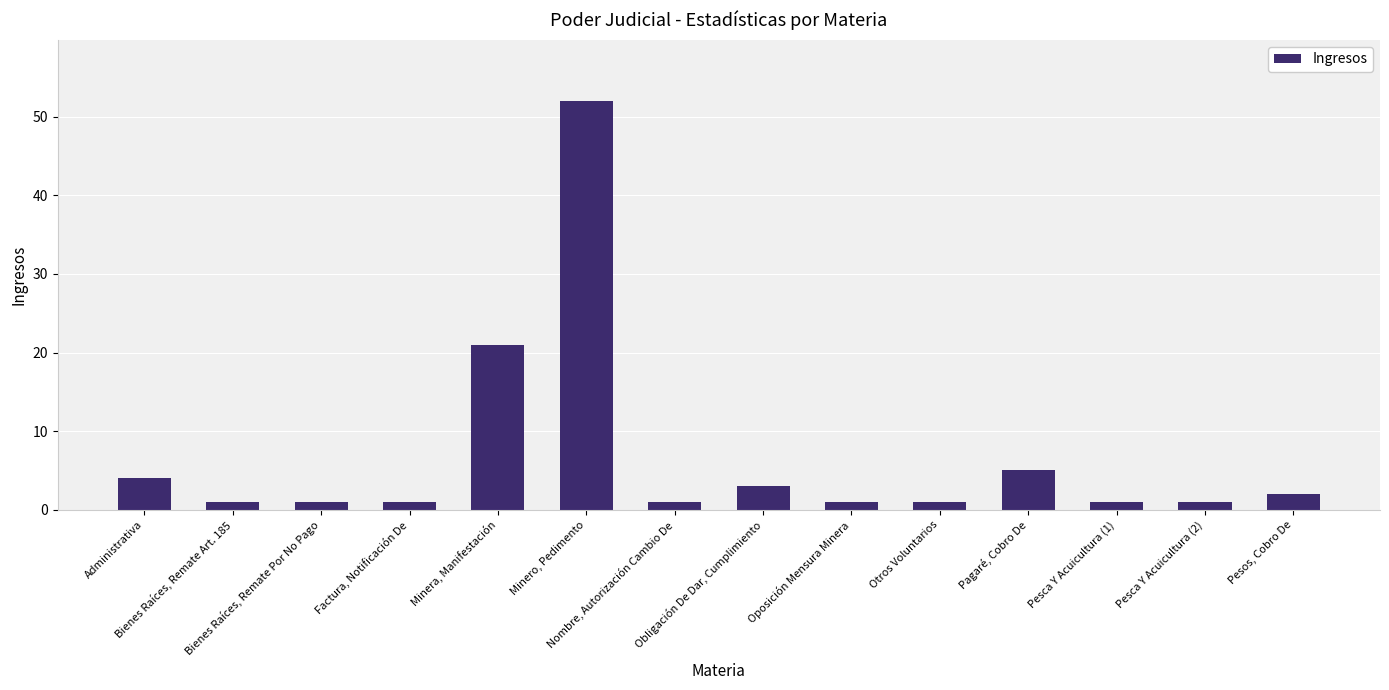

What is the approximate value at Obligación De Dar, Cumplimiento?

3